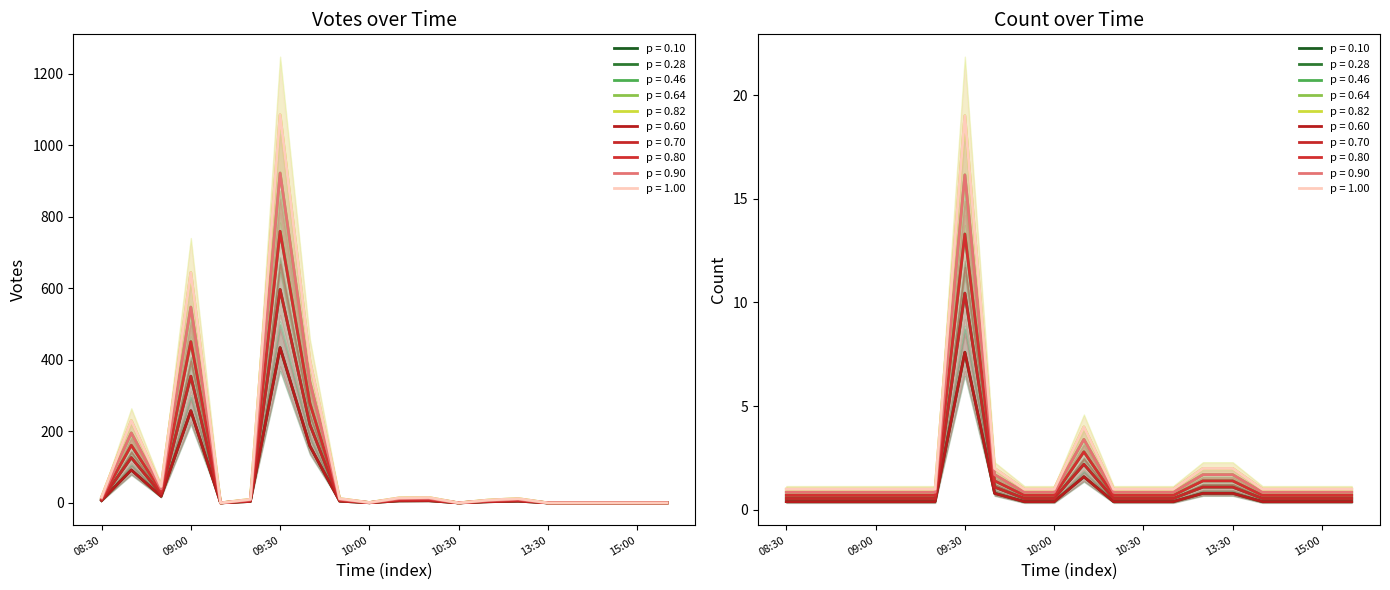

What position from the left is 14:00?

17